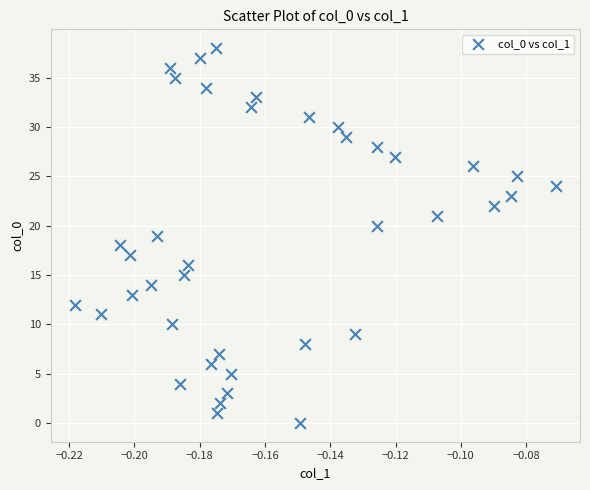

What is the range of Y values (max minus min)?

38